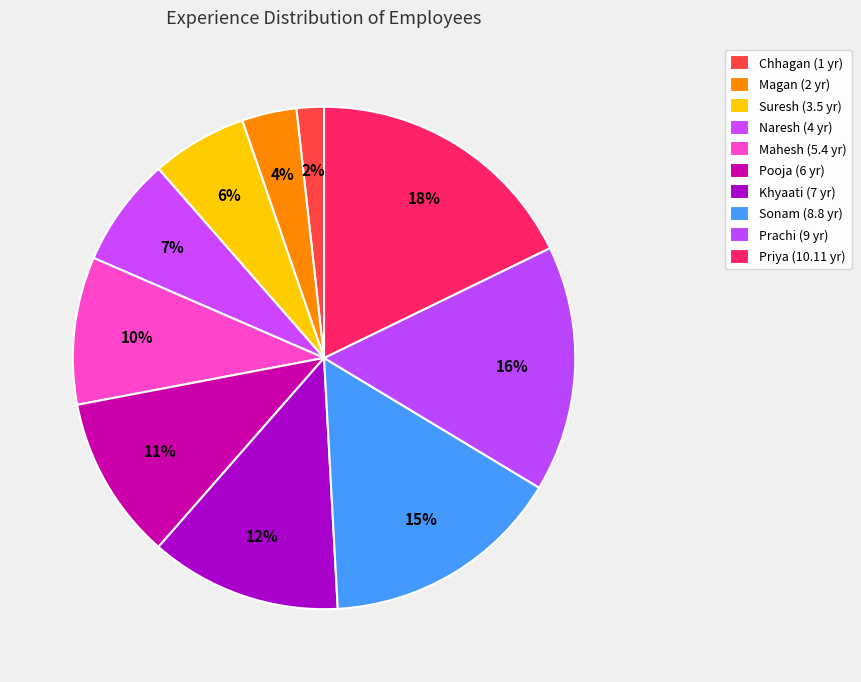

True or false: Suresh accounts for 21% of the total.

False